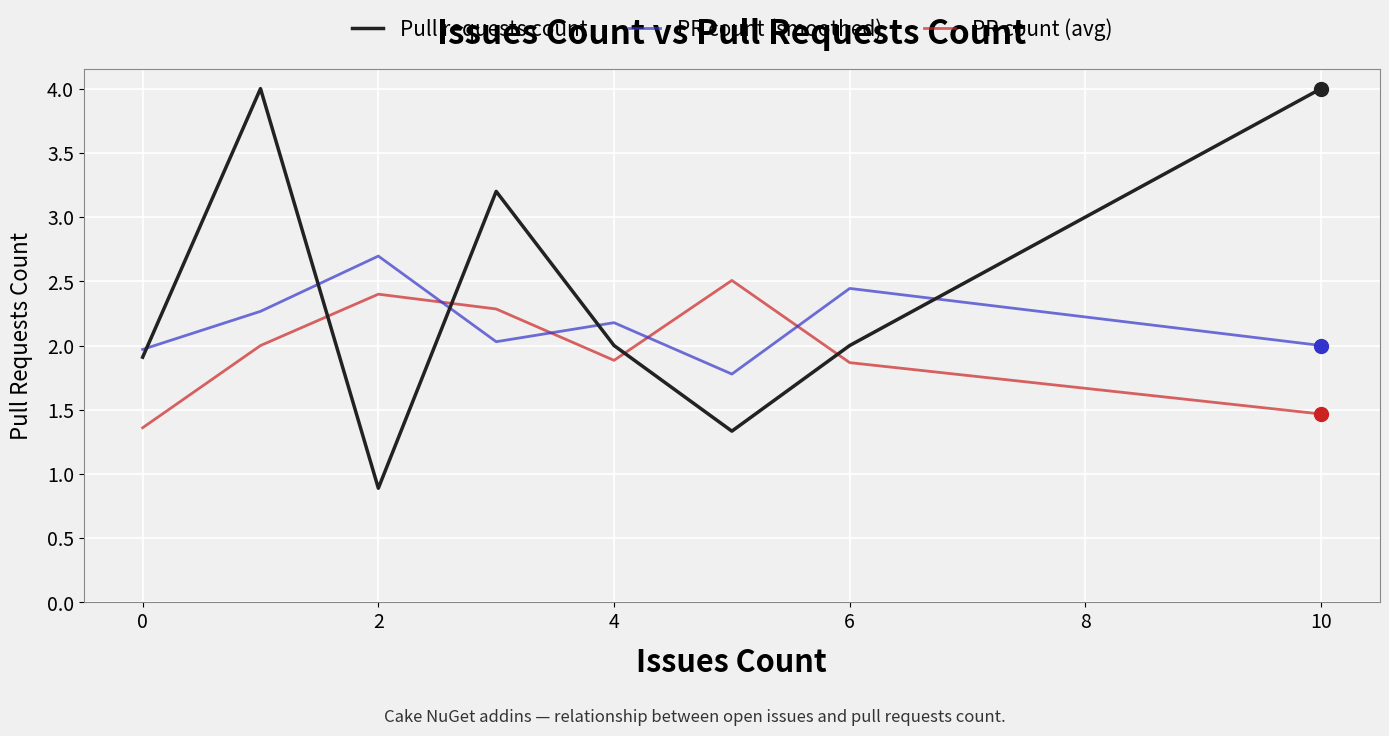

True or false: Pull requests count has more than 2 points higher than both neighbors.

False